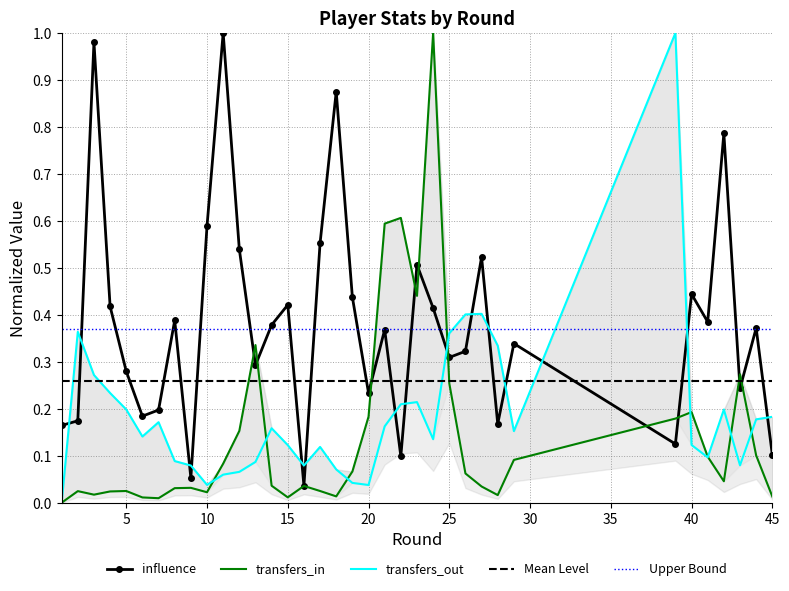

How many interior local peaks does the influence series have?

12